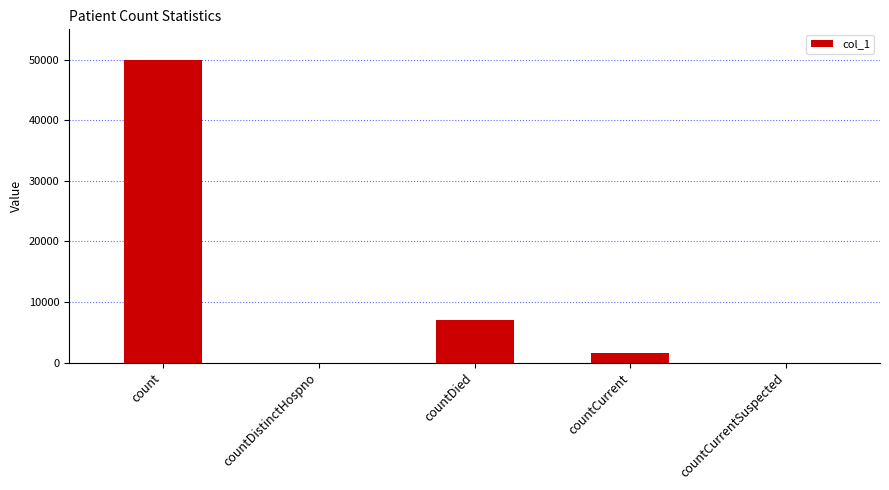

How many categories are shown in the chart?

5